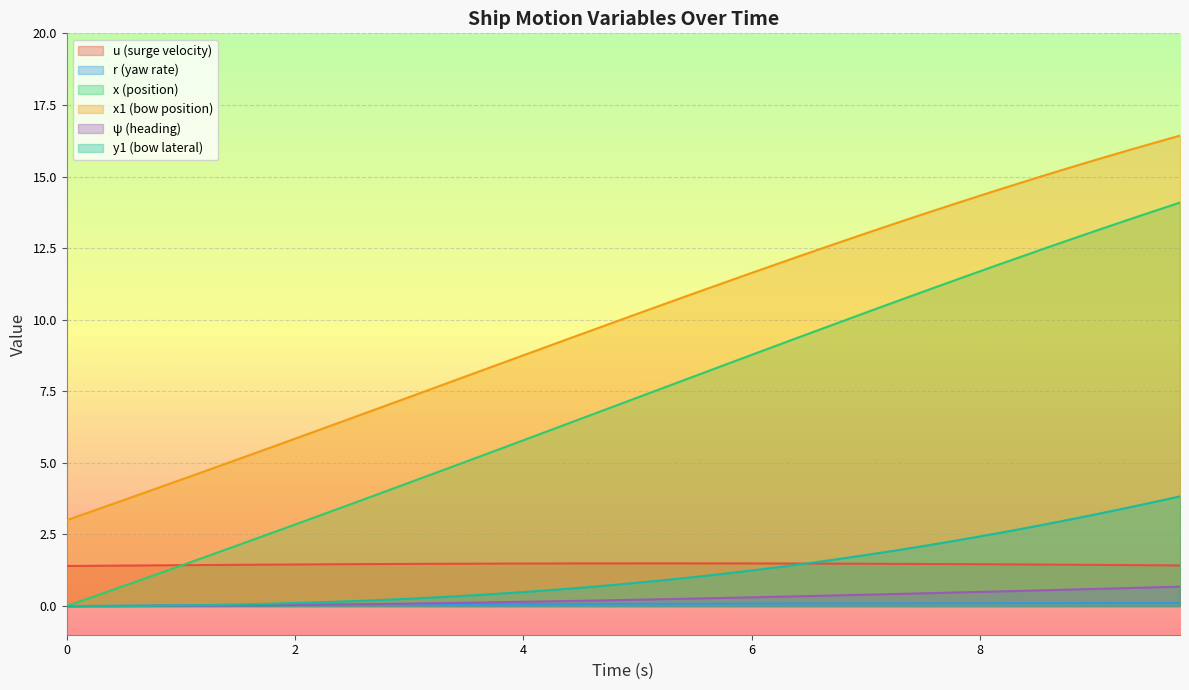

At how many categories does at least one series exceed 8?

26